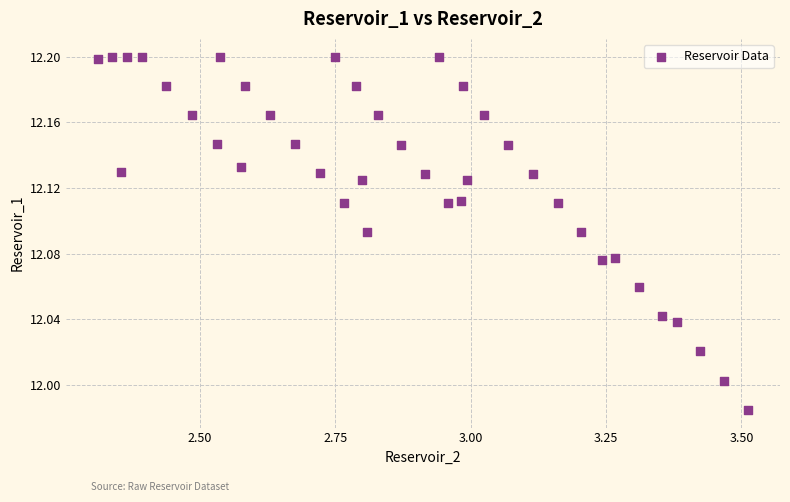

What is the range of X values (max minus min)?

1.2